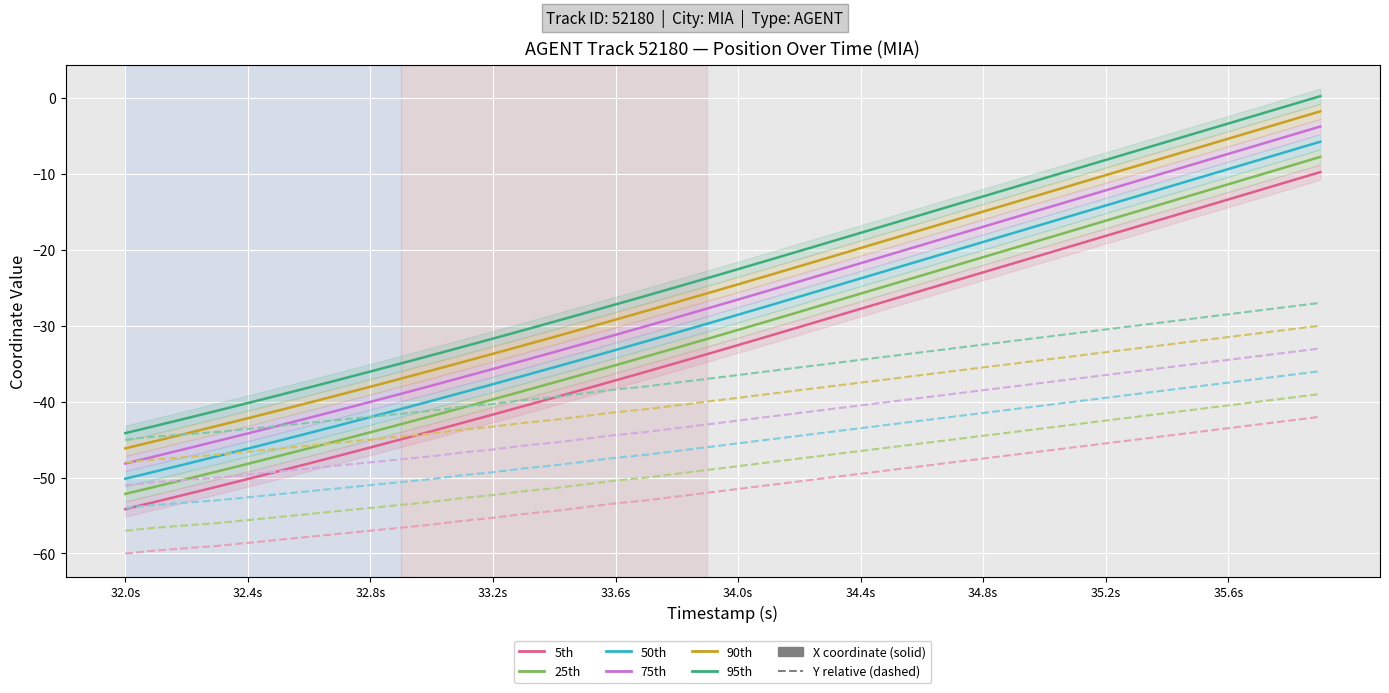

How many values in the X series exceed -32?

19